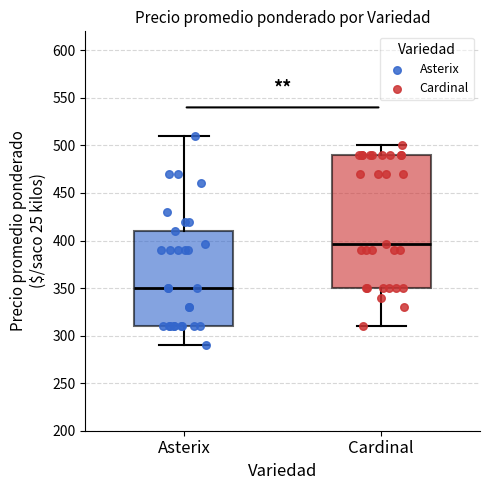

Which box is the tallest, from its lower edge to its upper edge?

Cardinal